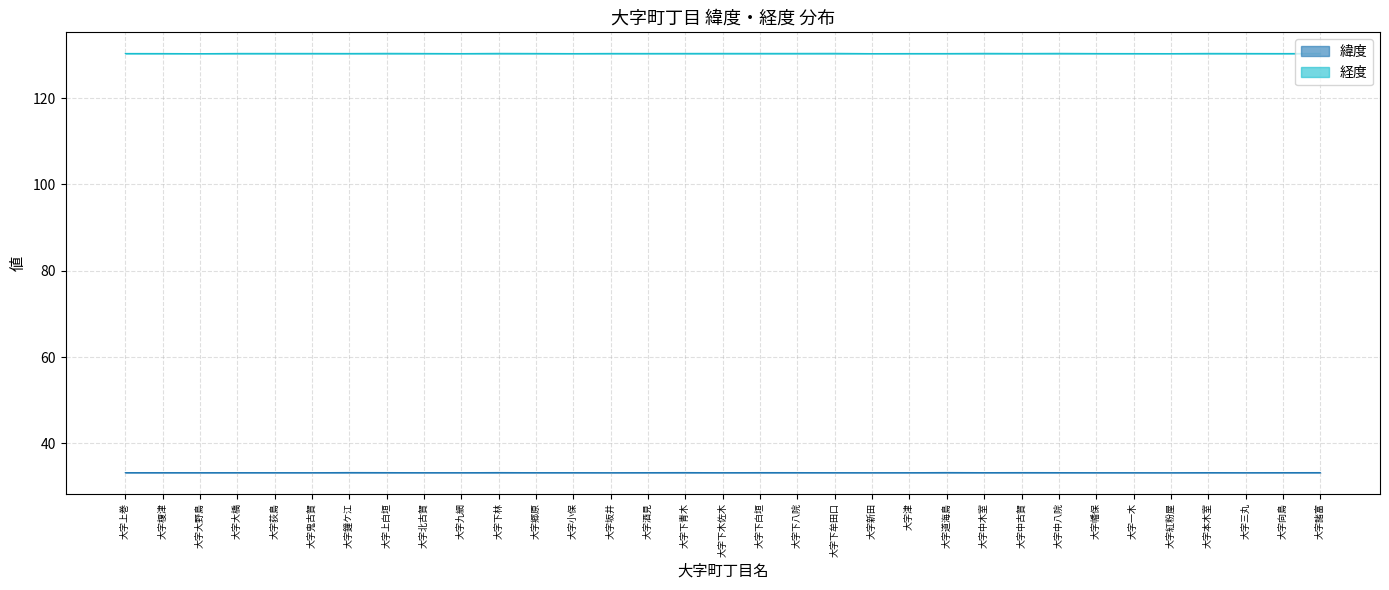

What is the value of the 経度 point at the 20th from the left?

130.4